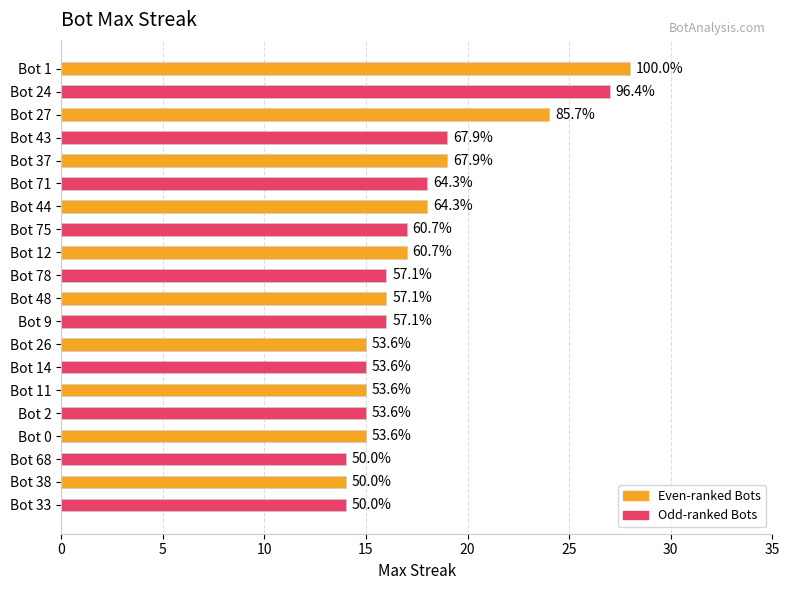

How many bars are there in total?

20